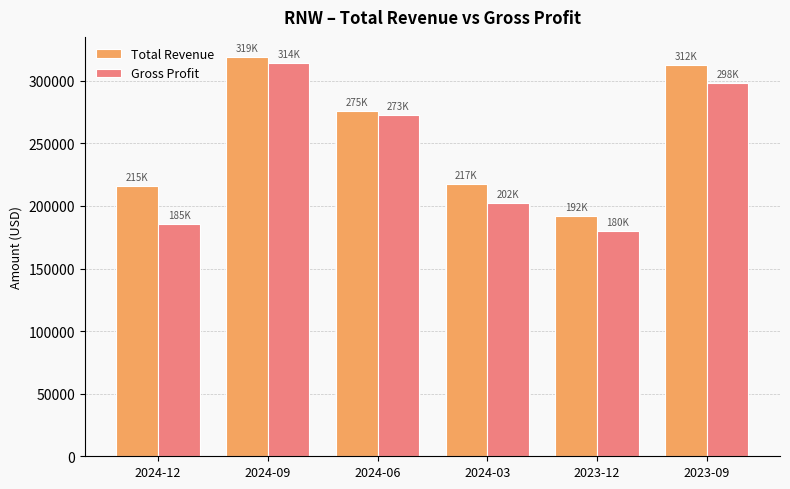

At how many categories does at least one series exceed 244667?

3